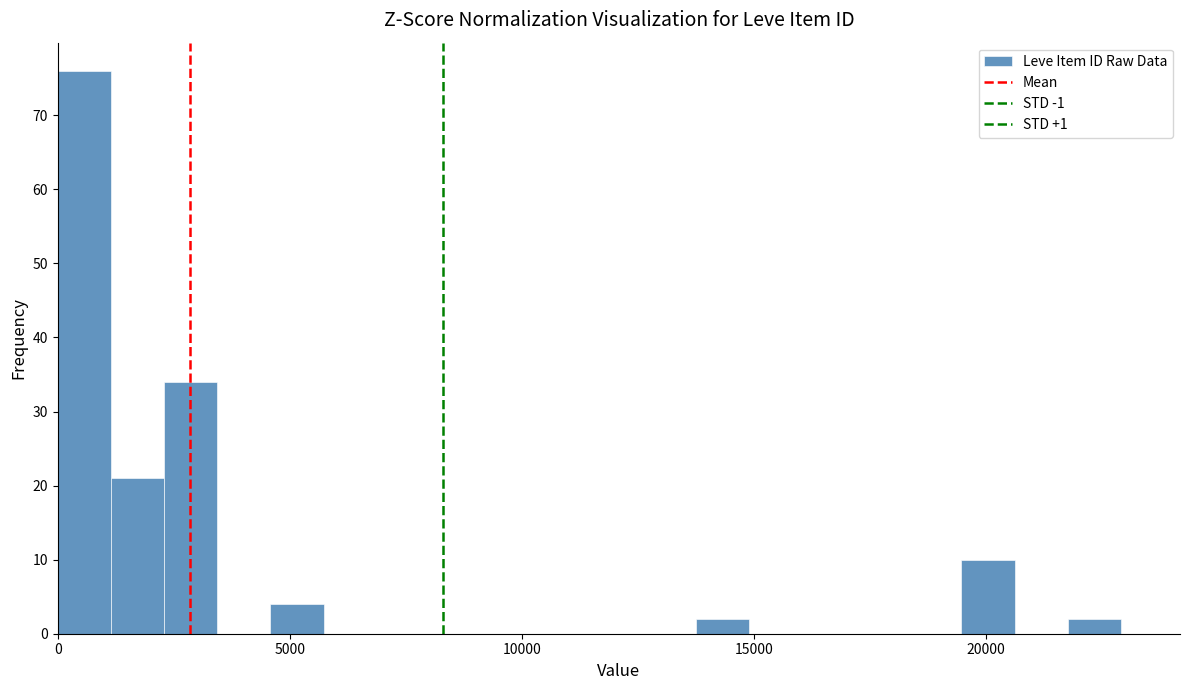

Read against the x-axis, roughly where is the centre of the tallest bar?

500